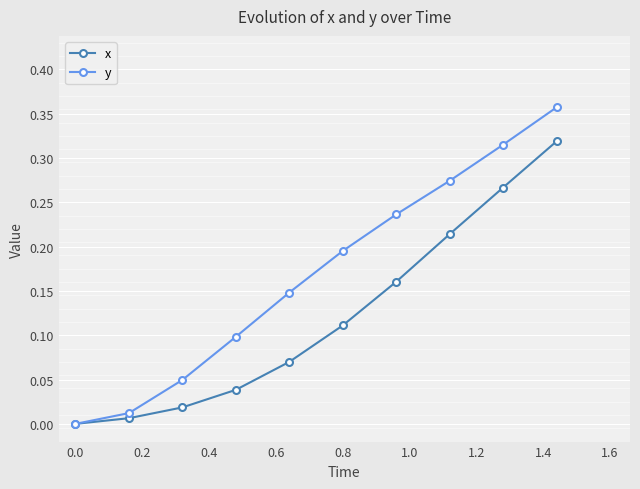

Which series has the largest total across all categories?

y